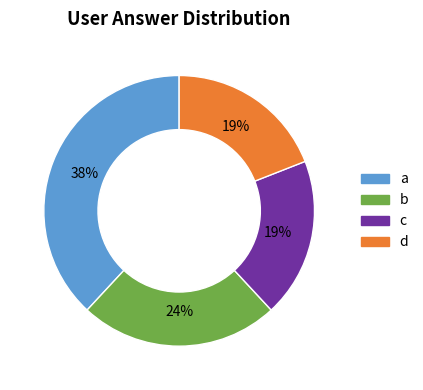

Which category has the biggest portion of the pie?

a